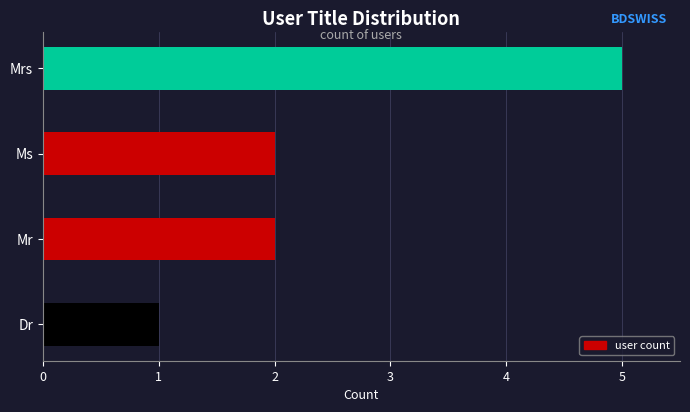

What is the sum of the values at Dr and Mr?

3